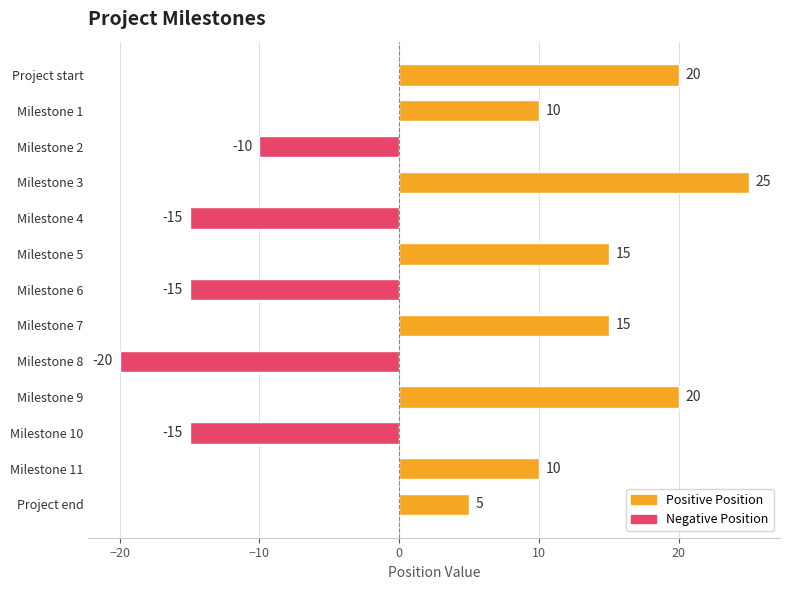

Between Milestone 7 and Milestone 1, which is larger?

Milestone 7